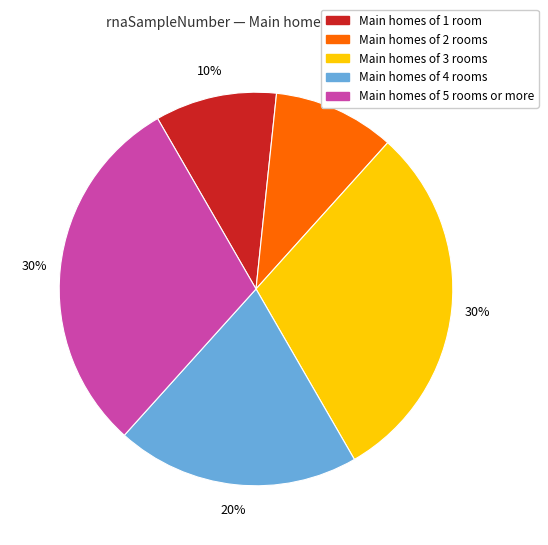

Is there any slice that represents more than half of the pie?

No